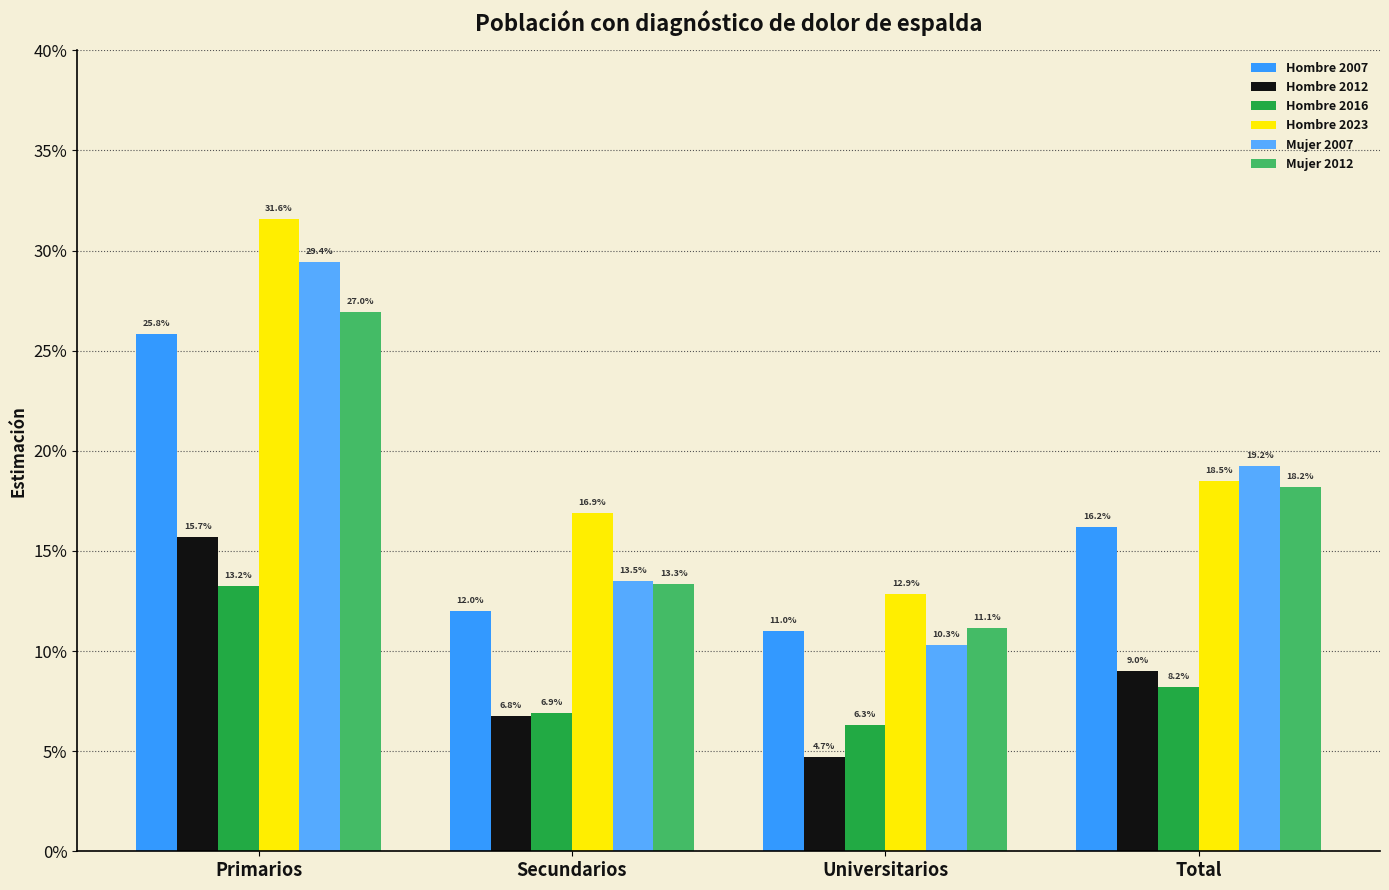

List the series in order of their peak value, lowest first.

Hombre 2016, Hombre 2012, Hombre 2007, Mujer 2012, Mujer 2007, Hombre 2023